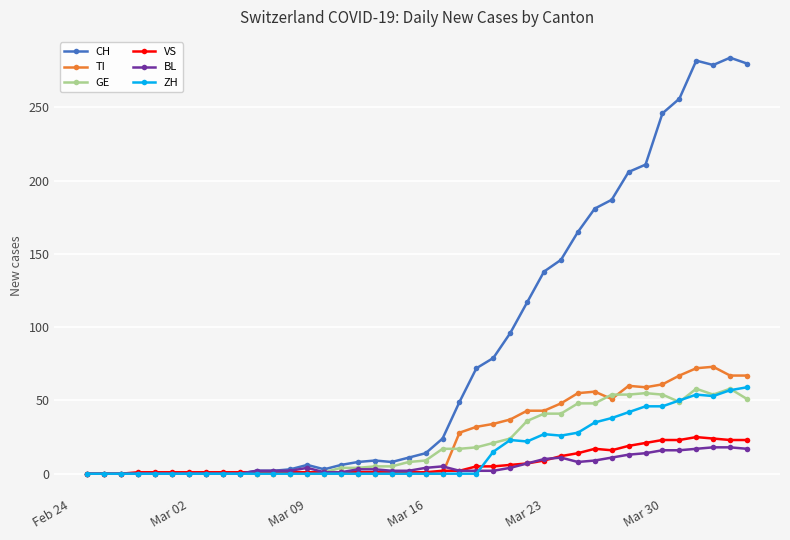

True or false: VS has more than 1 interior local peaks.

True